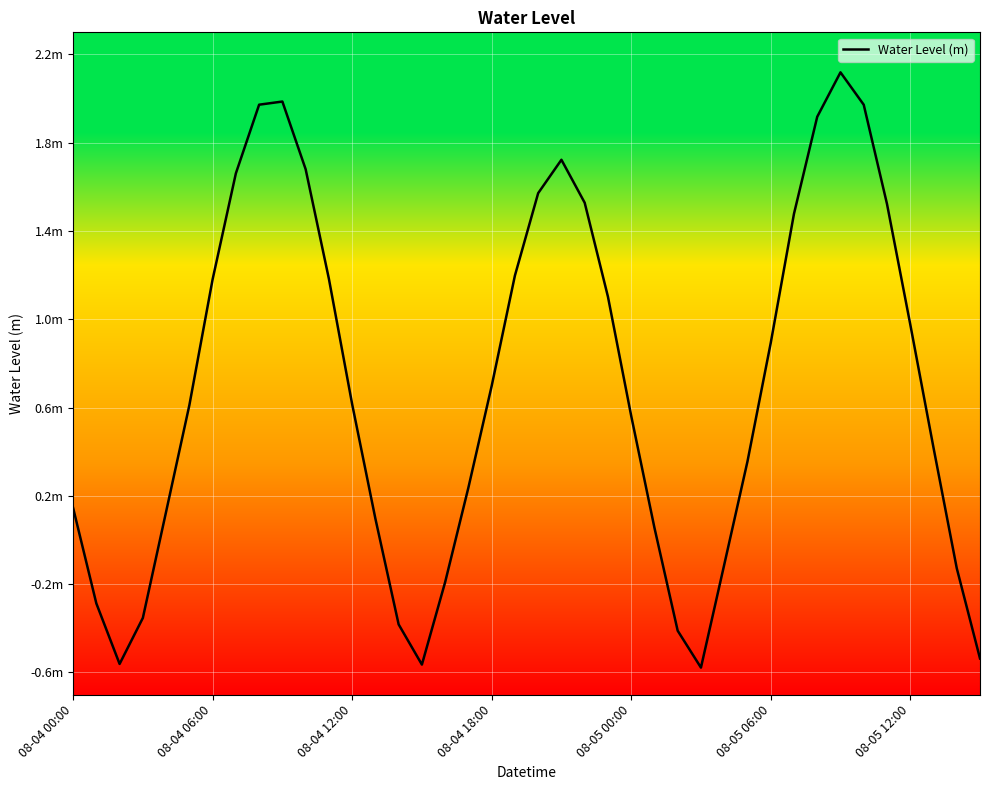

Where does the data first go above 0?

08-04 00:00